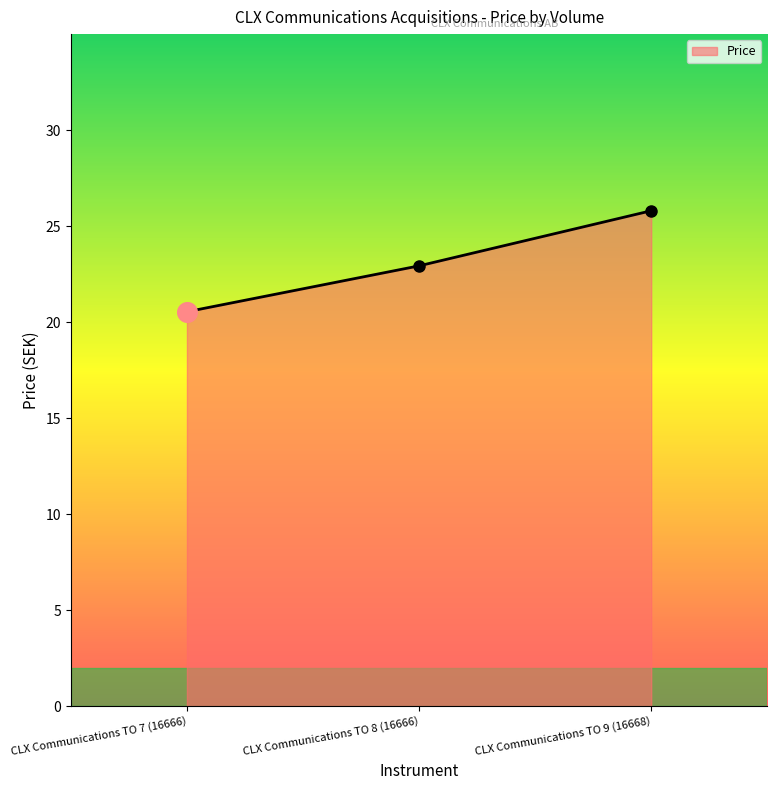

Which has a higher value, CLX Communications TO 8 (16666) or CLX Communications TO 7 (16666)?

CLX Communications TO 8 (16666)